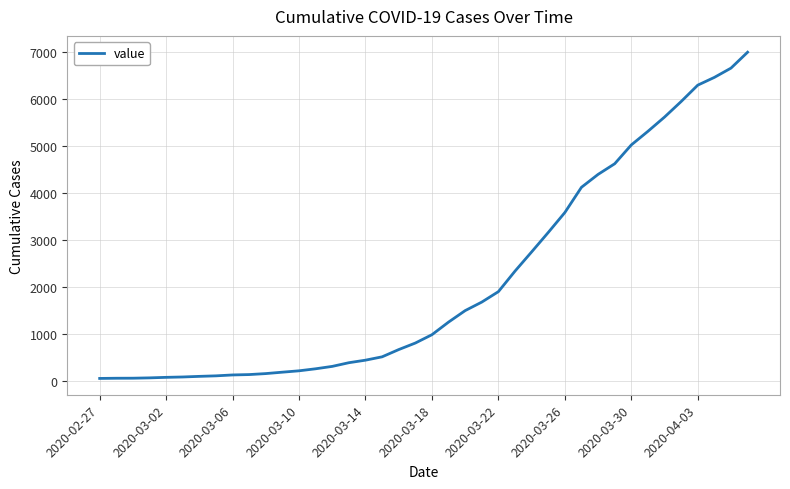

How many lines are shown in the chart?

1